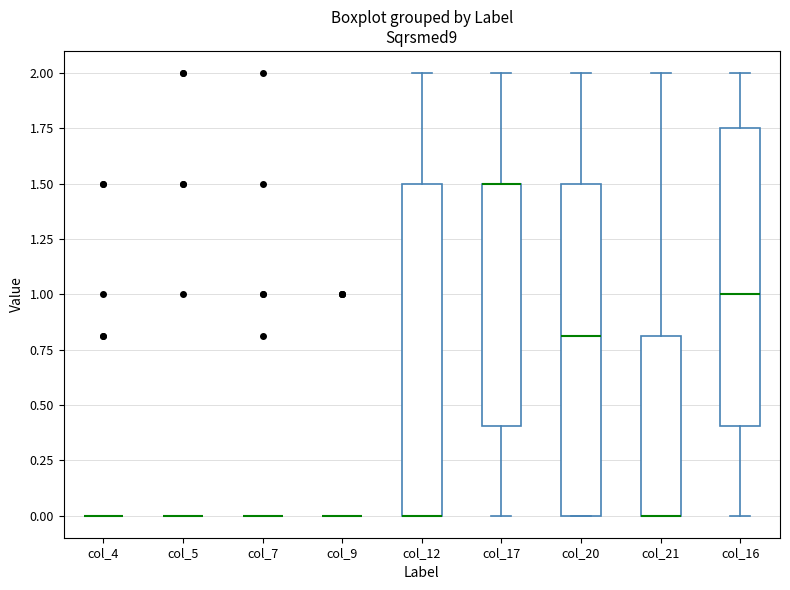

Reading left to right, read every box against the y-axis: the position of its median line, the range the box covers, and the ends of its whiskers. The values are not printed on the chart, so give them approximately, as read against the axis.

col_4: box collapsed to a line at 0.00, whiskers 0.00 to 0.00
col_5: box collapsed to a line at 0.00, whiskers 0.00 to 0.00
col_7: box collapsed to a line at 0.00, whiskers 0.00 to 0.00
col_9: box collapsed to a line at 0.00, whiskers 0.00 to 0.00
col_12: median 0.00 (drawn on the box's lower edge), box 0.00 to 1.50, whiskers 0.00 to 2.00
col_17: median 1.50 (drawn on the box's upper edge), box 0.40 to 1.50, whiskers 0.00 to 2.00
col_20: median 0.80, box 0.00 to 1.50, whiskers 0.00 to 2.00
col_21: median 0.00 (drawn on the box's lower edge), box 0.00 to 0.80, whiskers 0.00 to 2.00
col_16: median 1.00, box 0.40 to 1.75, whiskers 0.00 to 2.00